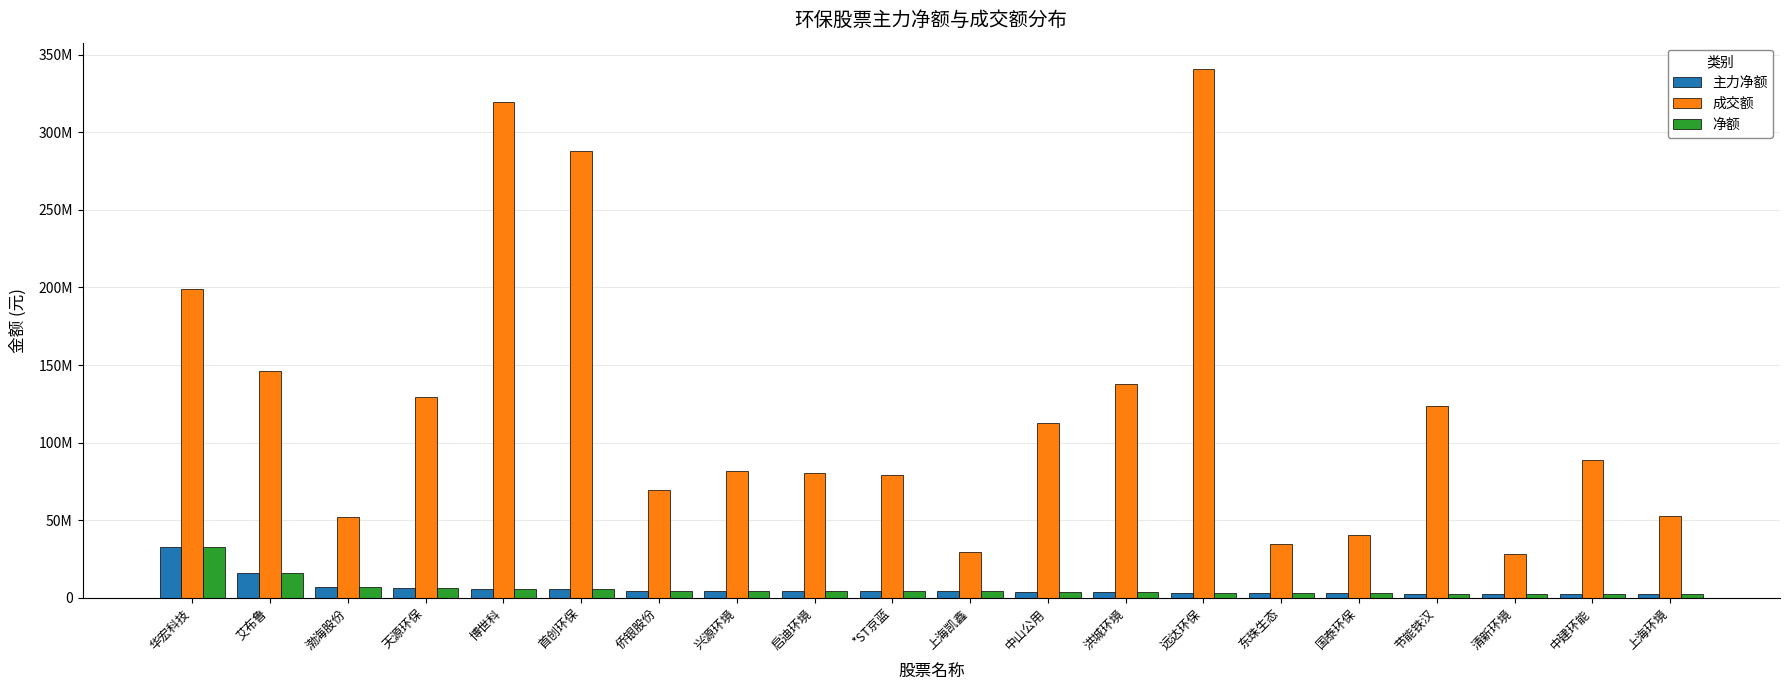

What is the sum of the 净额 values at 中山公用 and 节能铁汉?

6521597